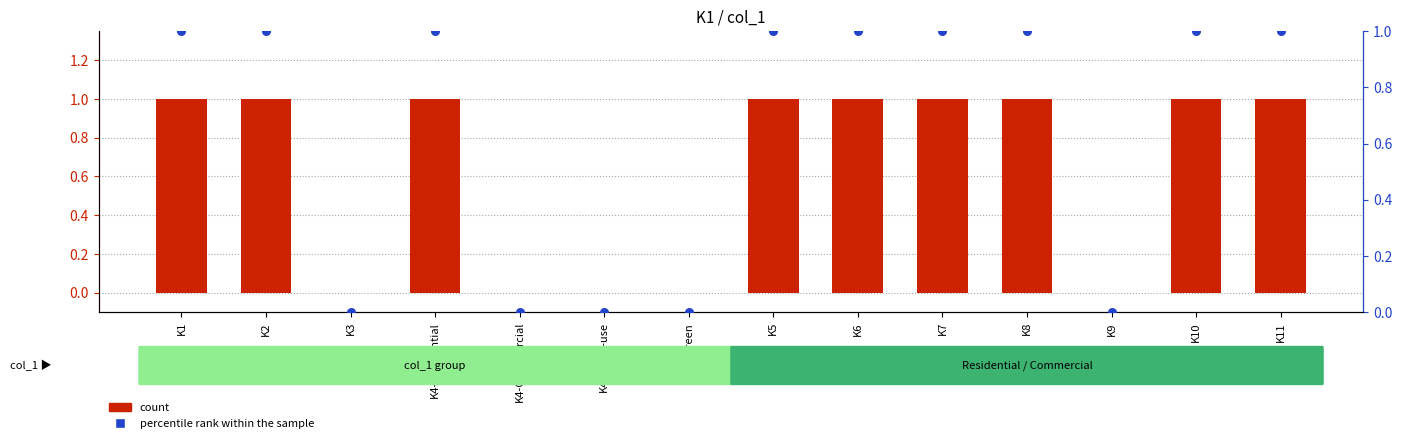

At which category is the sum across all series the highest?

K1